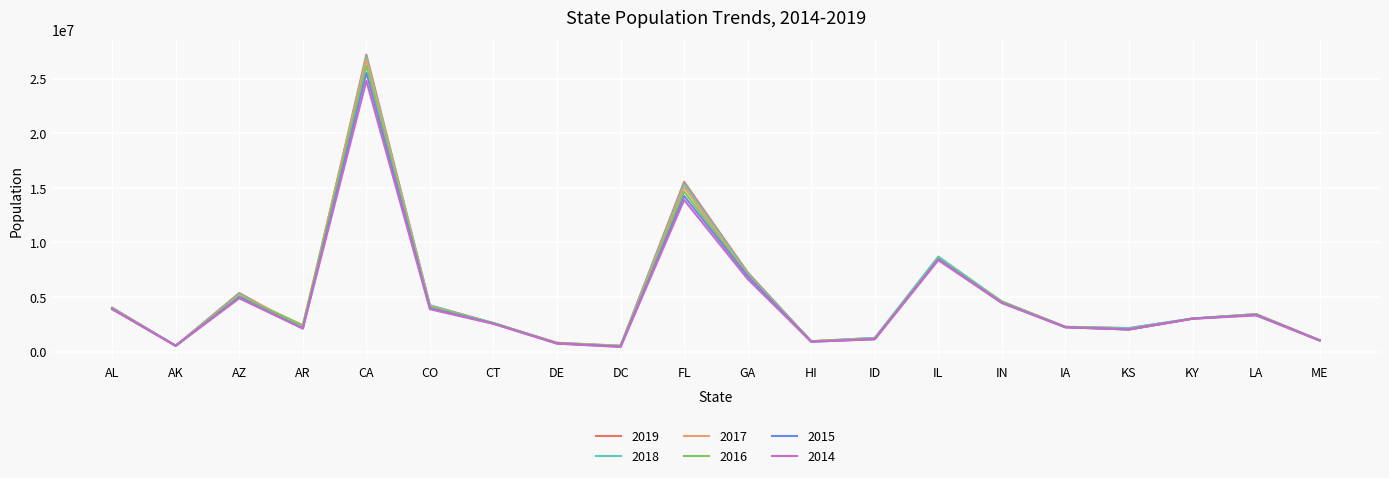

At which category is the sum across all series the highest?

CA